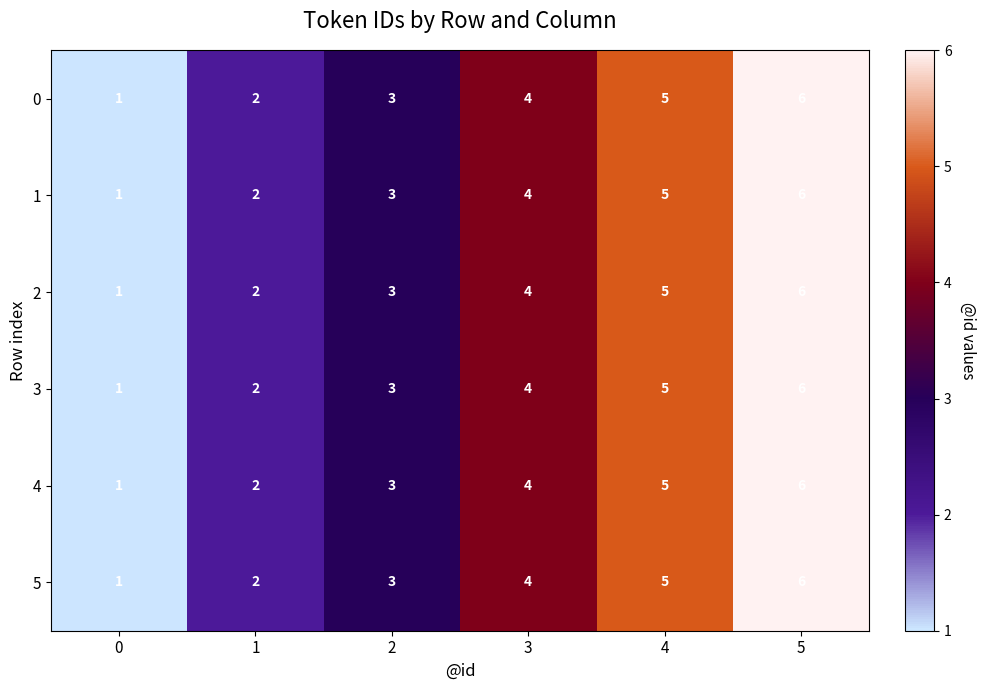

What is the sum of all 2 values?

21